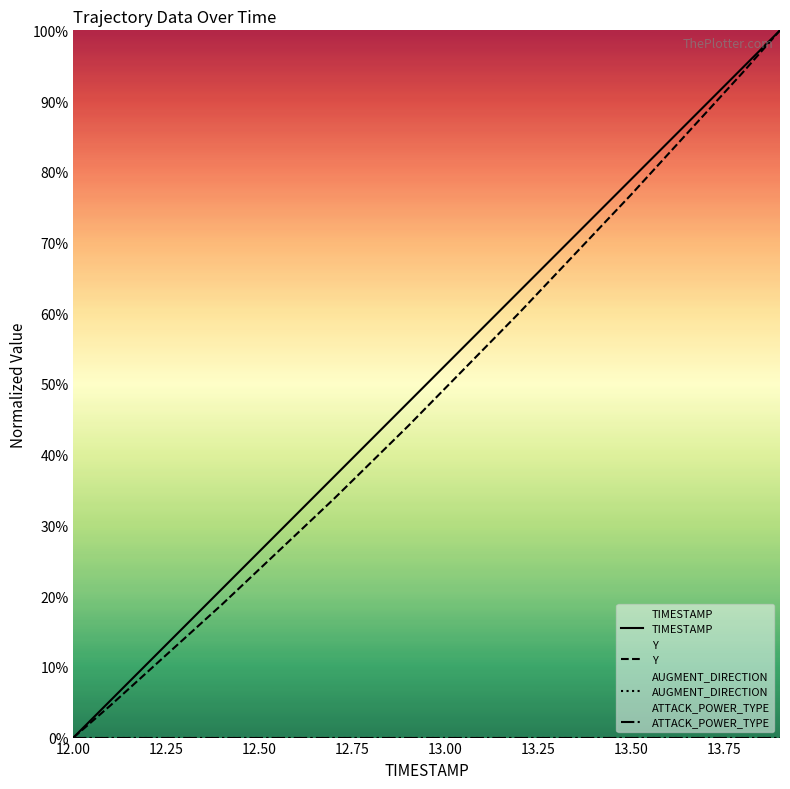

Does the chart display data point markers on the line(s)?

No